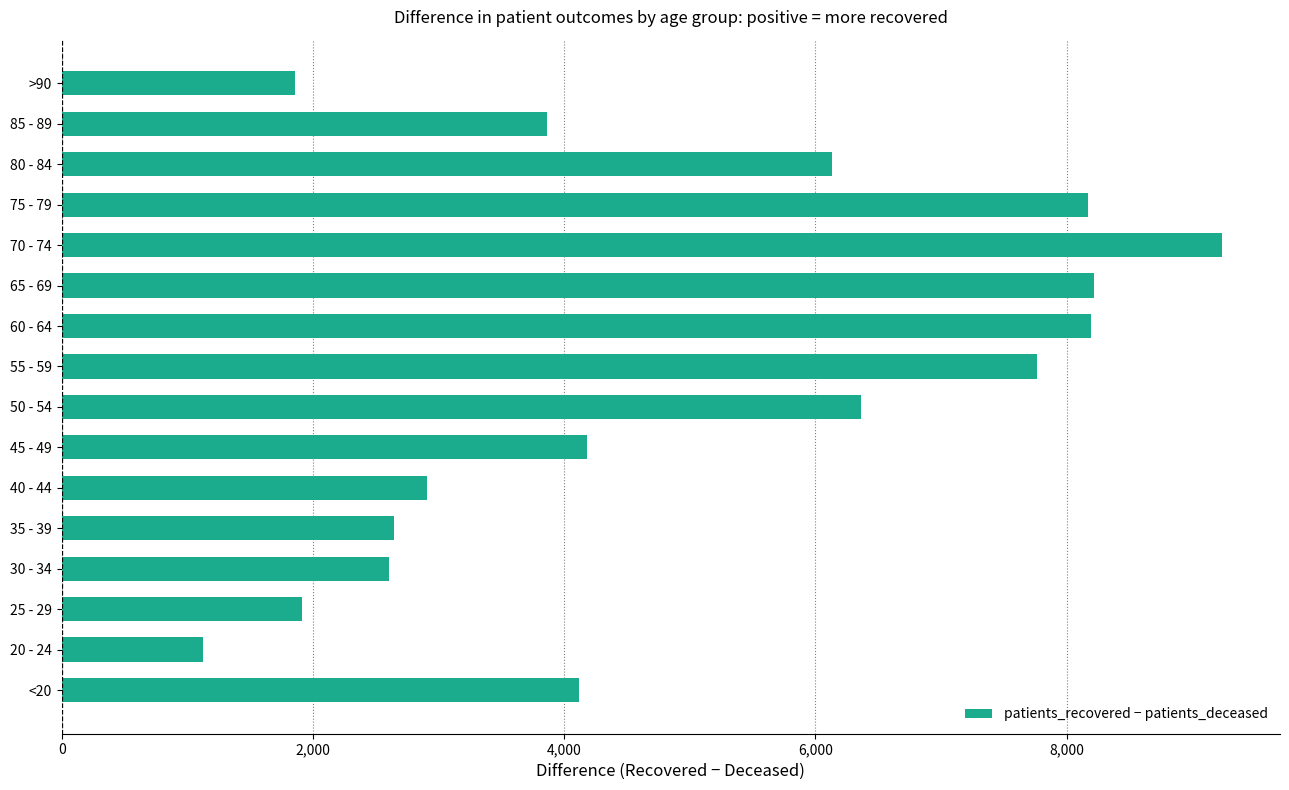

Which label corresponds to the largest value in the chart?

70 - 74